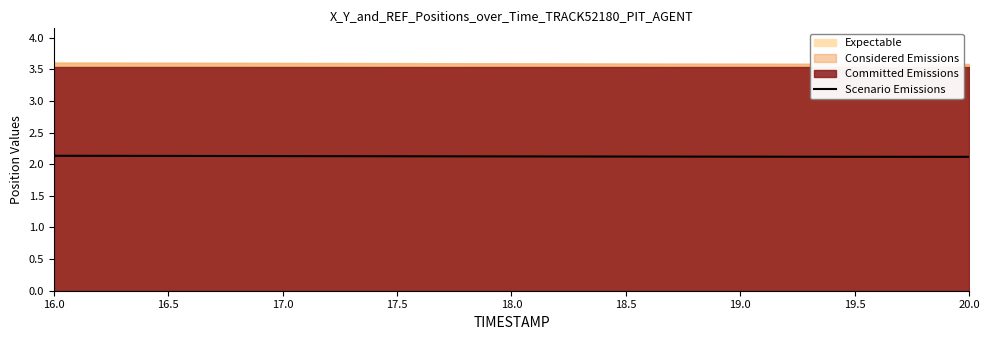

Which category has the lowest value across all series?

20.0